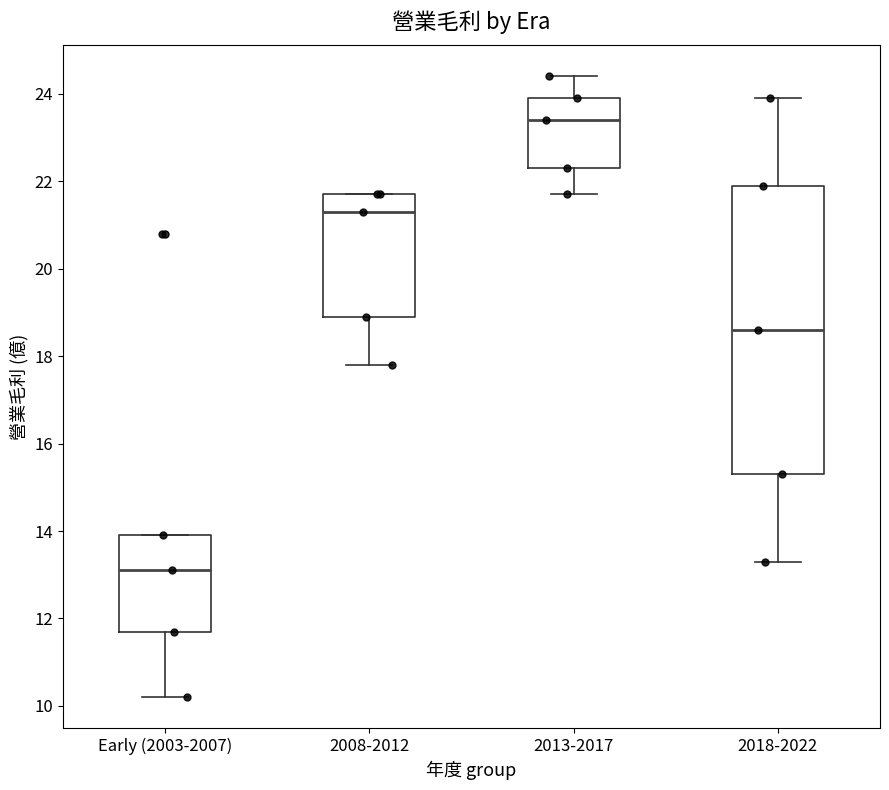

Which box is the tallest, from its lower edge to its upper edge?

2018-2022